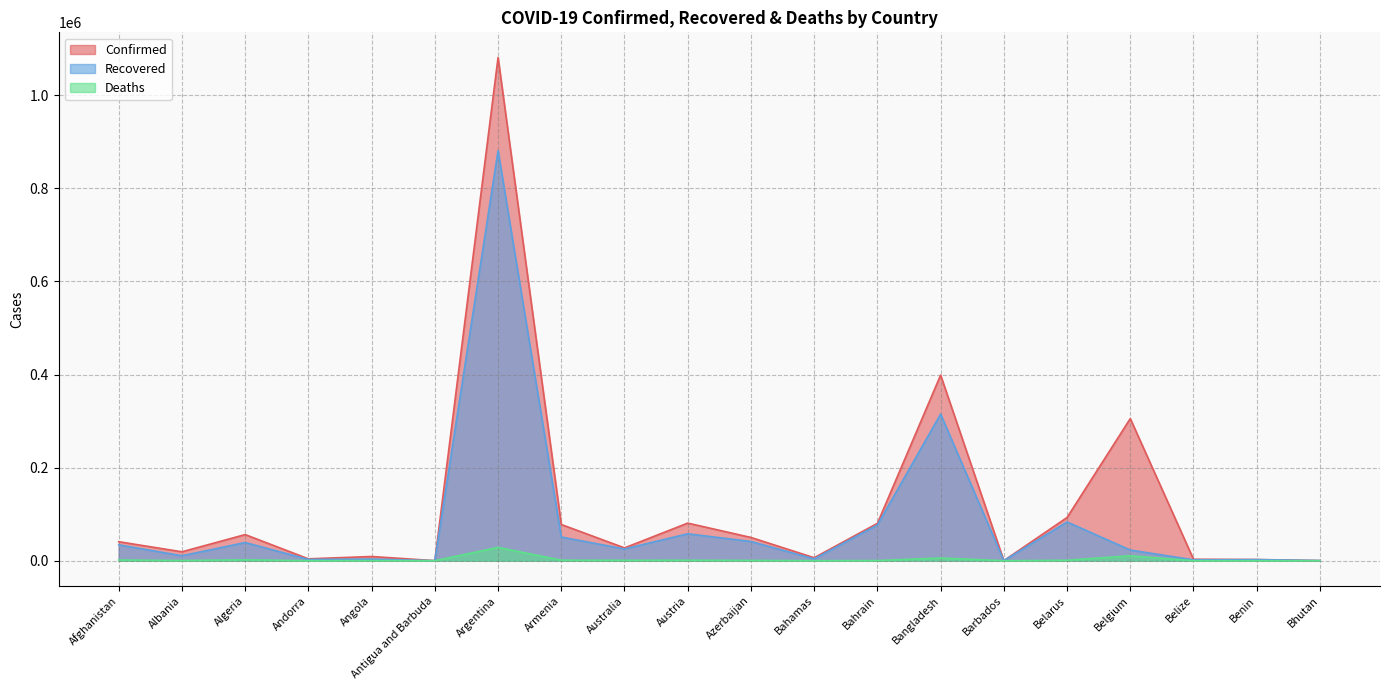

At which label is Deaths closest to 14306?

Belgium